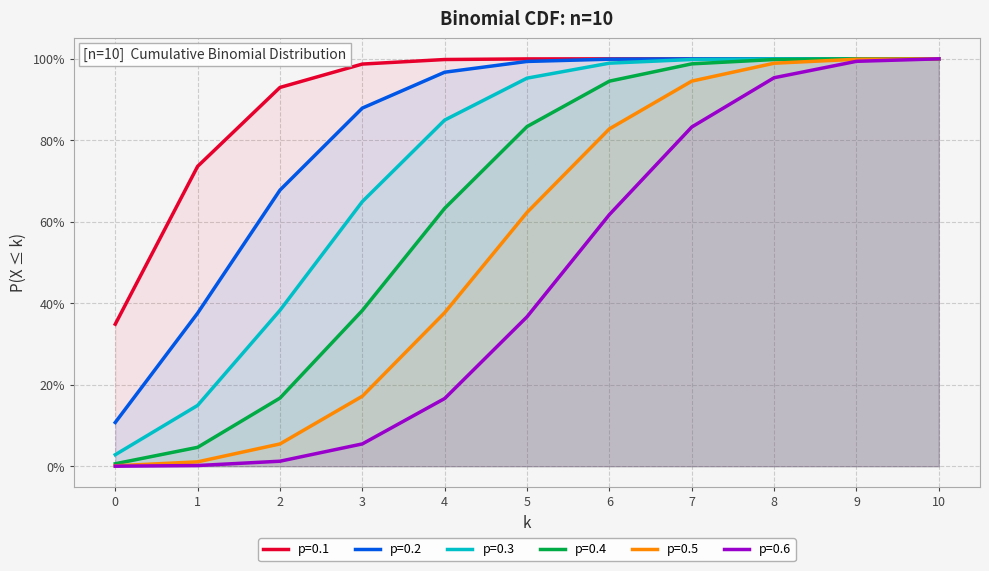

Is the value of p=0.3 at 7 greater than the value of p=0.5 at 6?

Yes